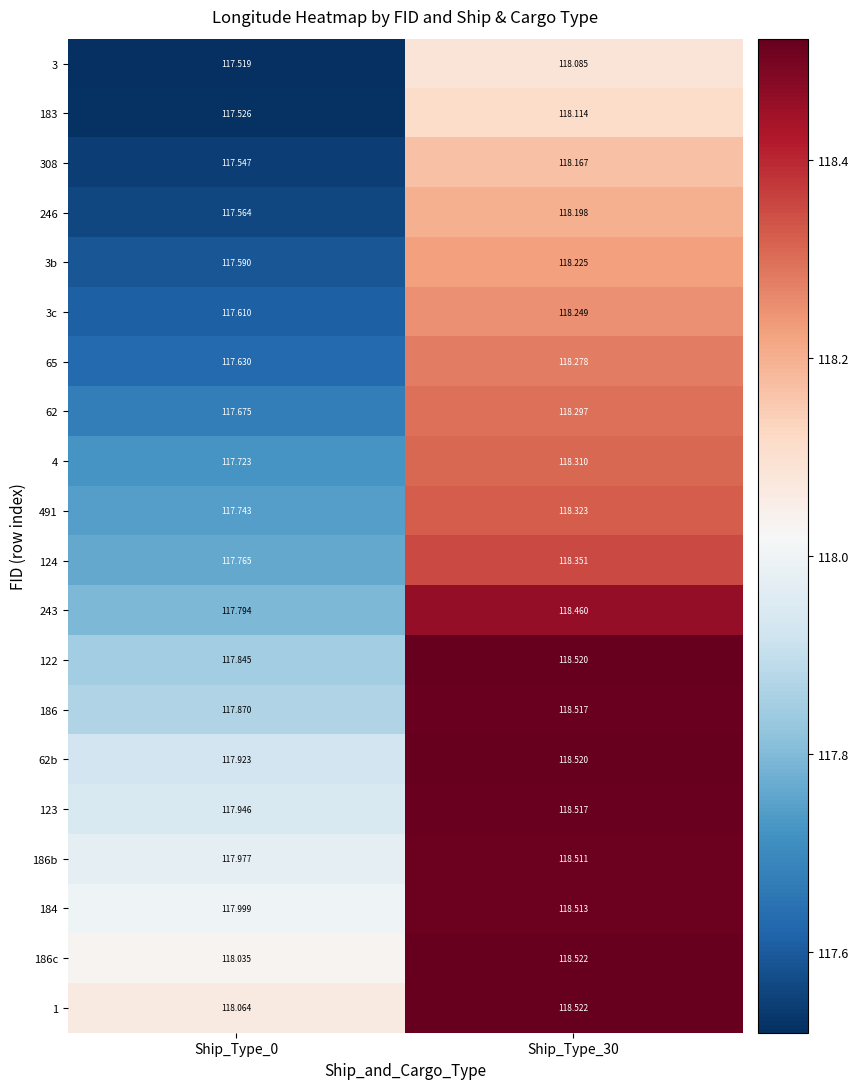

How many data points in 3 are above 118?

1